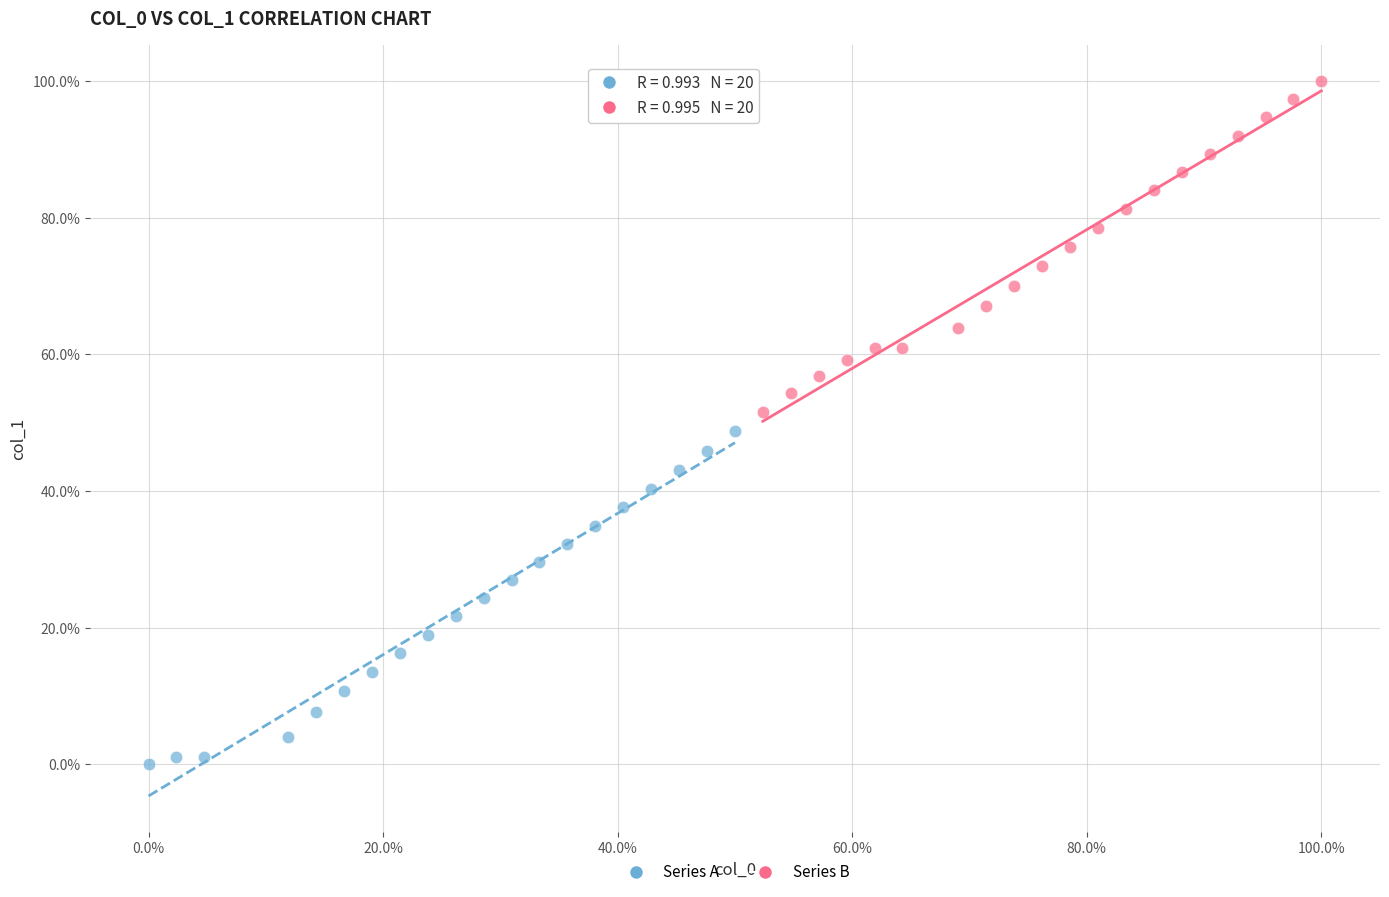

What are all the series names shown in the legend?

Series A, Series B